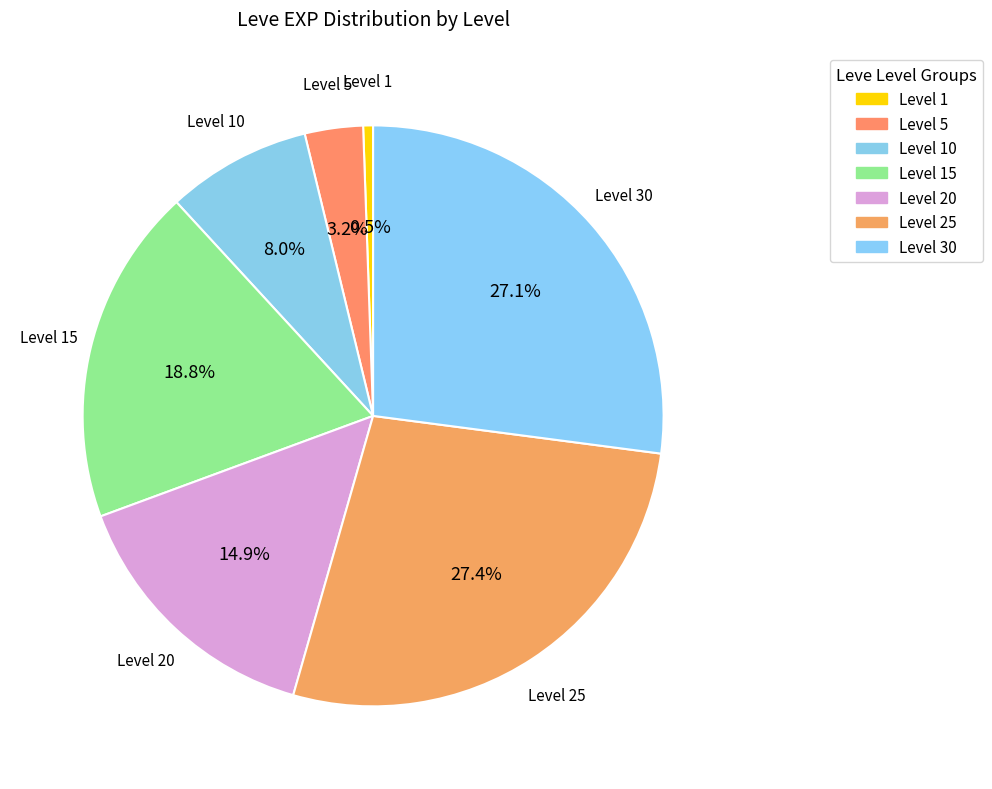

Count the number of slices in the pie.

7